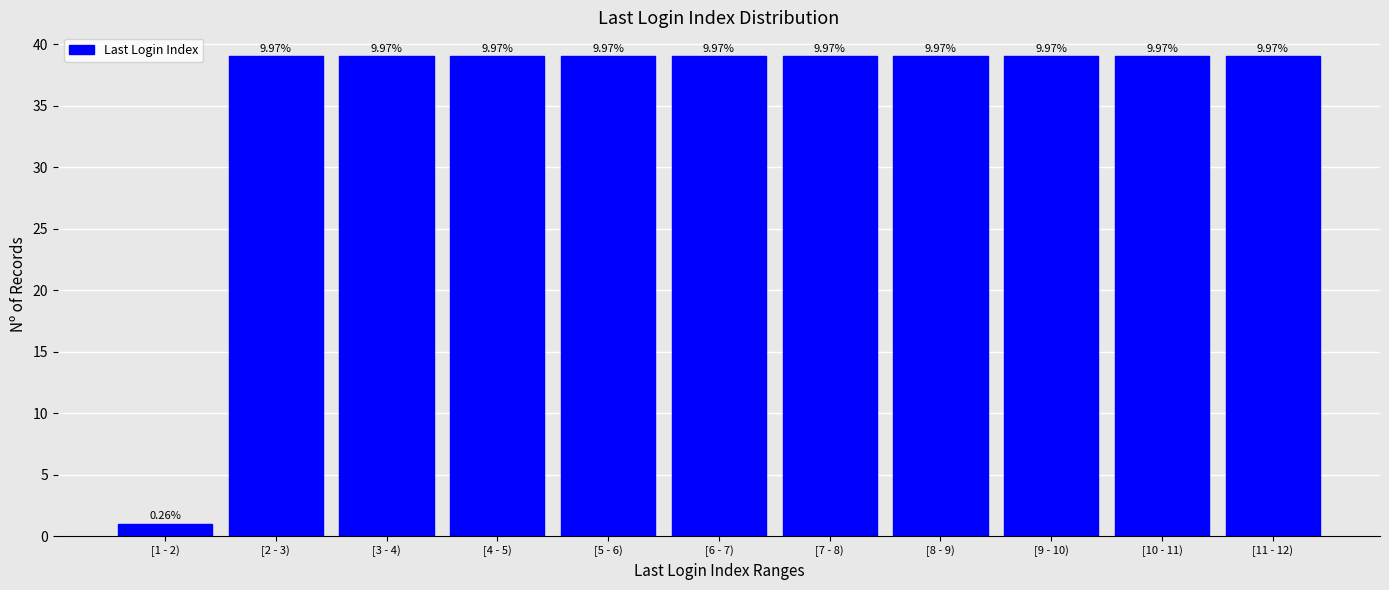

How many bars are there in total?

11